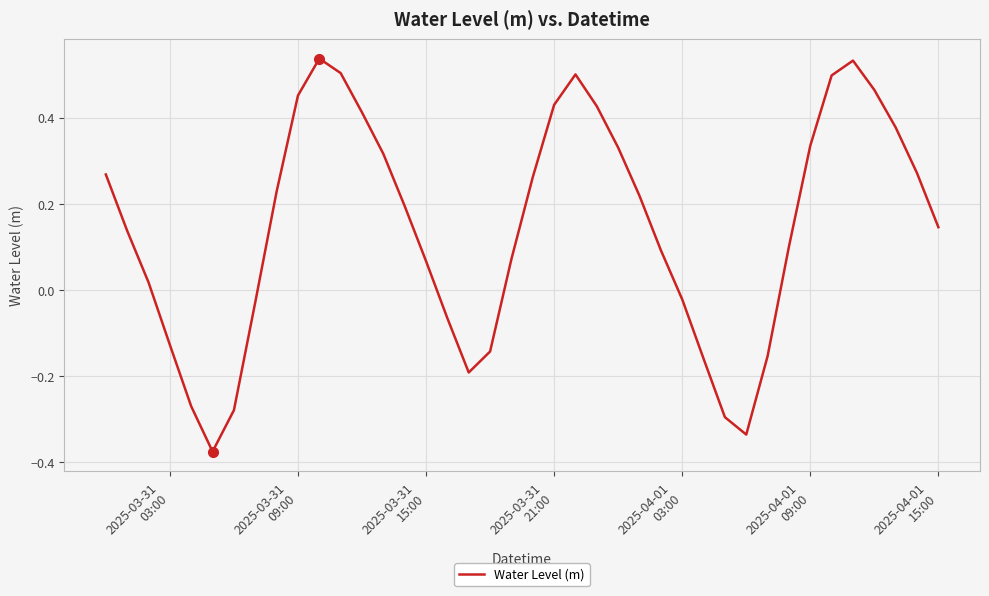

Reading left to right, what are all the values shown in this chart?

0.3	0.1	0.0	-0.1	-0.3	-0.4	-0.3	-0.0	0.2	0.5	0.5	0.5	0.4	0.3	0.2	0.1	-0.1	-0.2	-0.1	0.1	0.3	0.4	0.5	0.4	0.3	0.2	0.1	-0.0	-0.2	-0.3	-0.3	-0.2	0.1	0.3	0.5	0.5	0.5	0.4	0.3	0.1